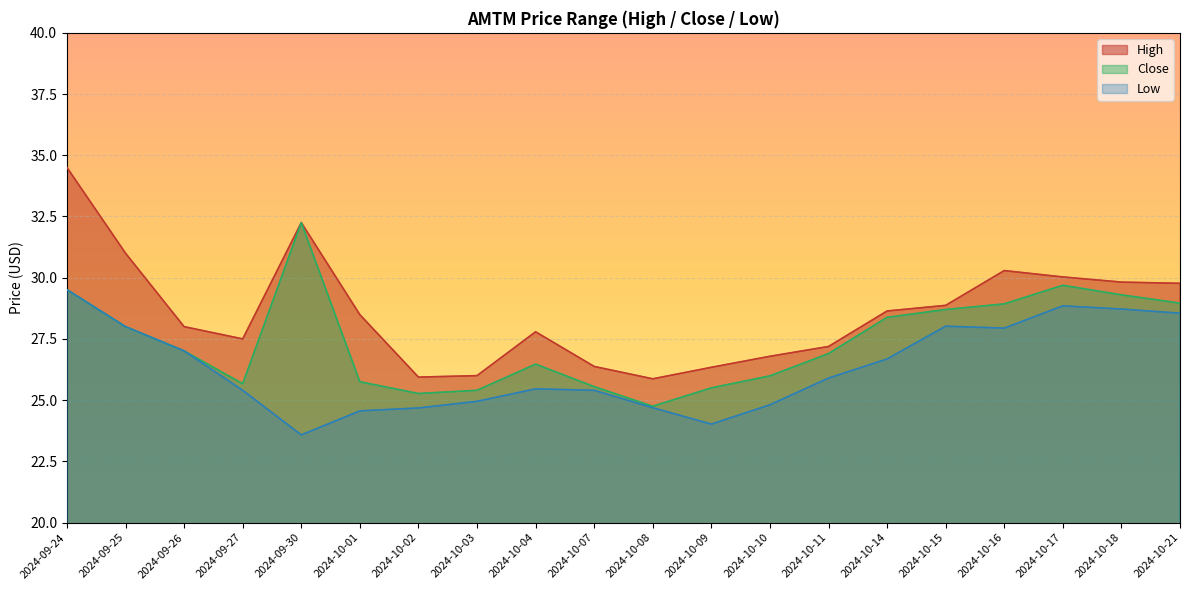

How many interior local peaks does the High series have?

3